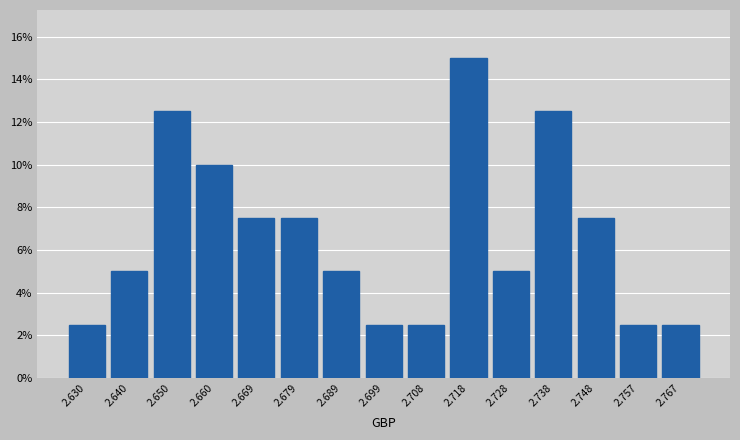

Reading right to left, what are all the values shown in this chart?

2.767=2.5	2.757=2.5	2.748=7.5	2.738=12.5	2.728=5.0	2.718=15.0	2.708=2.5	2.699=2.5	2.689=5.0	2.679=7.5	2.669=7.5	2.660=10.0	2.650=12.5	2.640=5.0	2.630=2.5